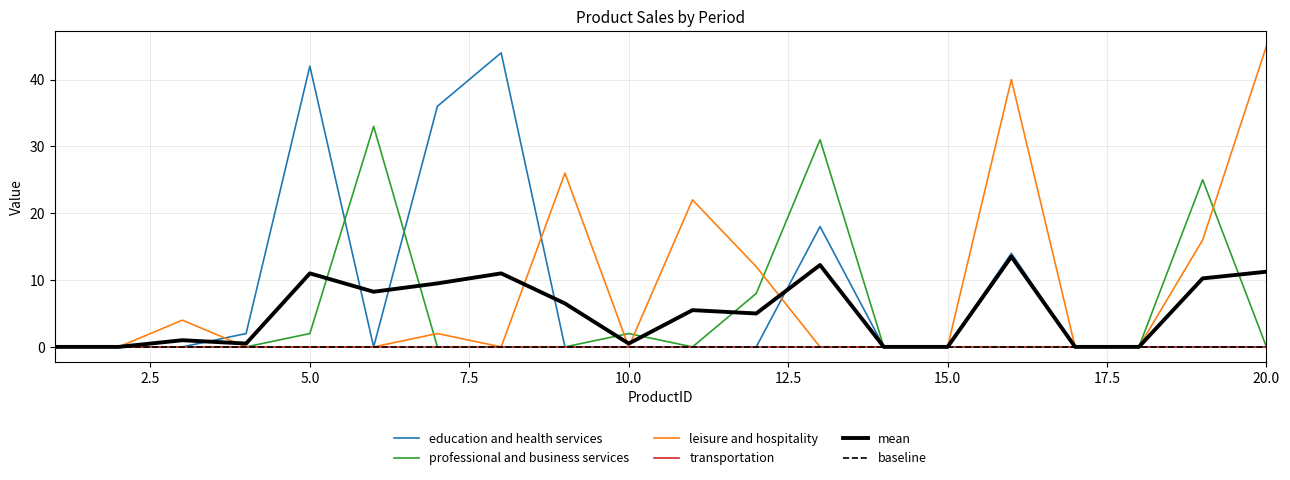

What is the average value of the Period 3 series?

8